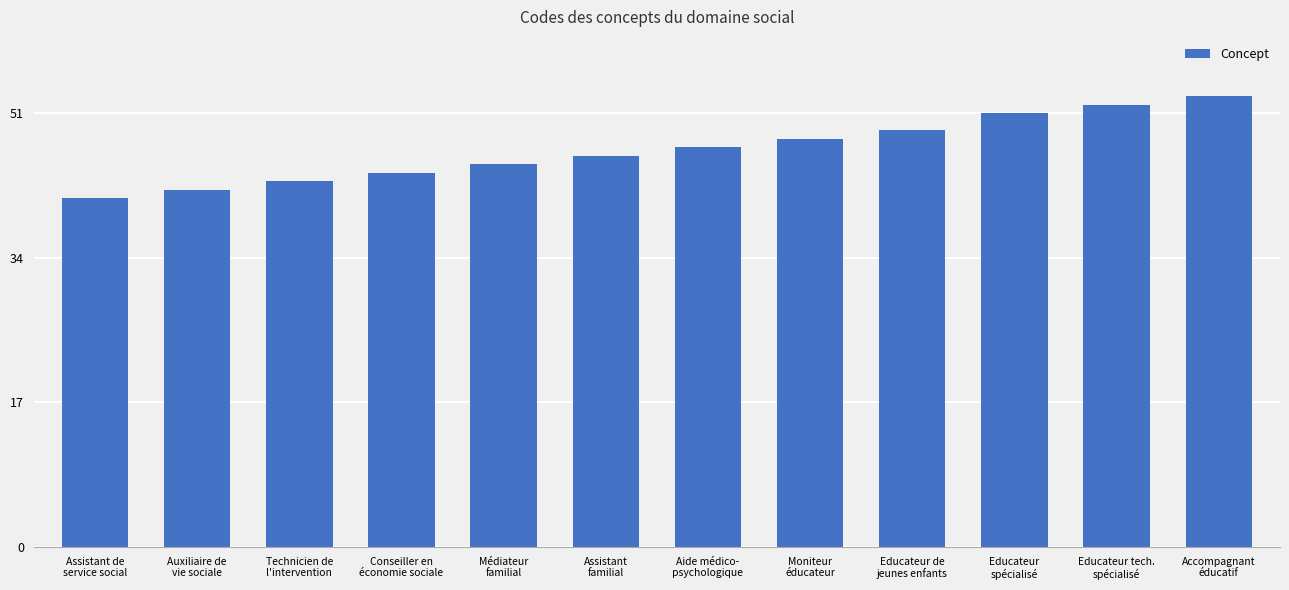

What is the difference between the second highest and minimum values?

11